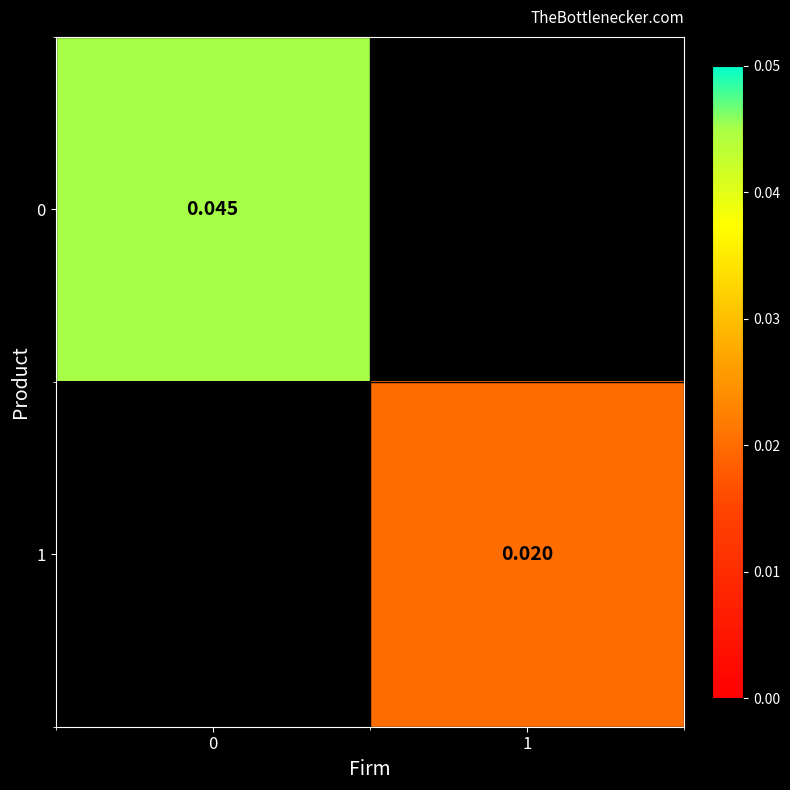

The row_0 series shows 0.0 at 0. True or false?

True